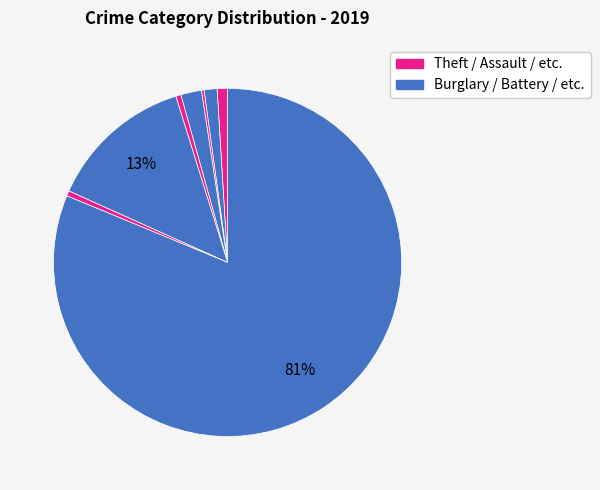

How many slices are in this pie chart?

8